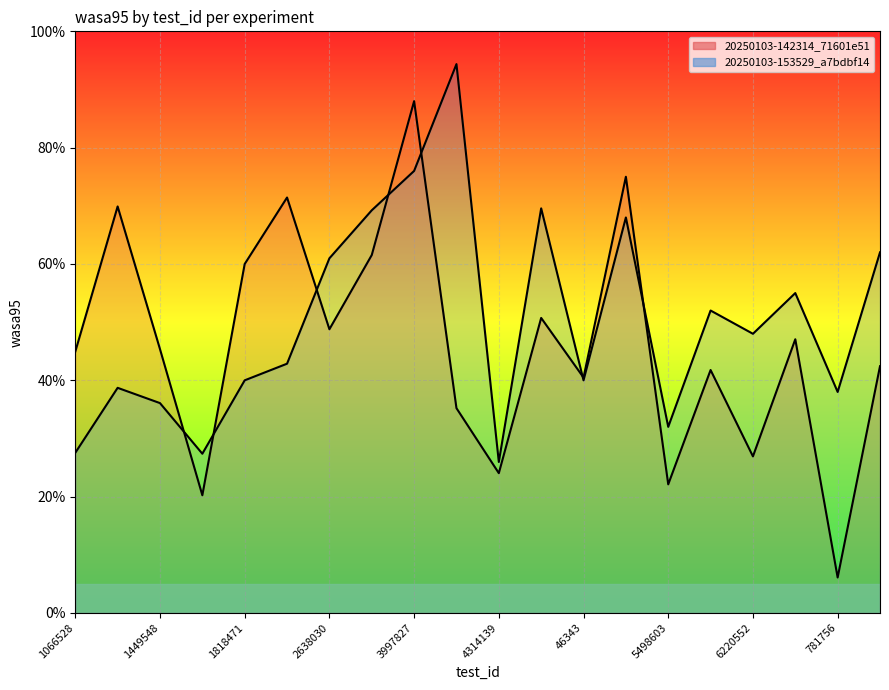

List the series in order of their overall mean, lowest first.

20250103-142314_71601e51, 20250103-153529_a7bdbf14